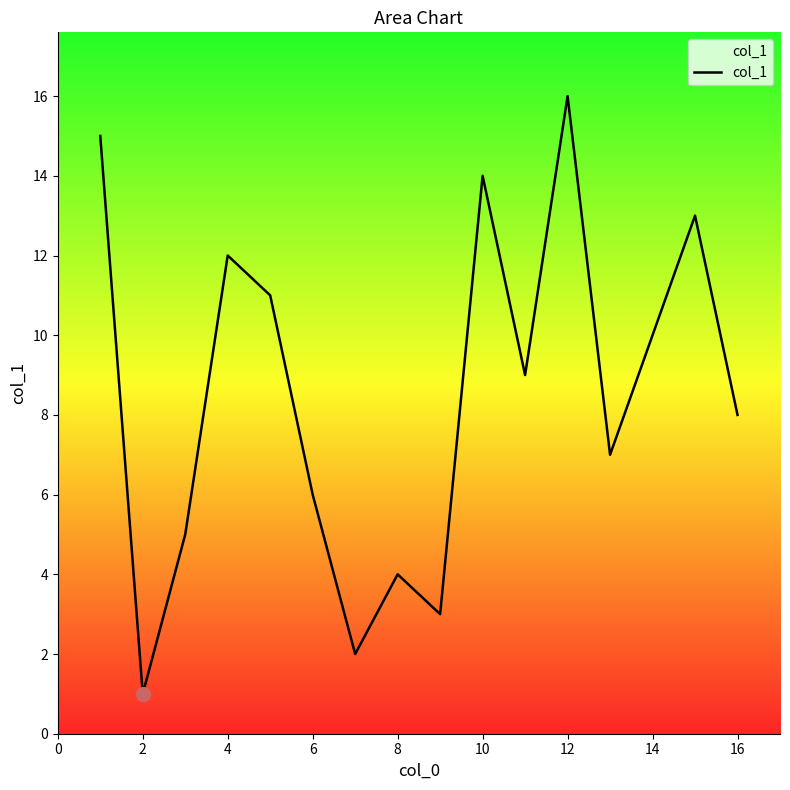

What is the greatest value displayed?

16